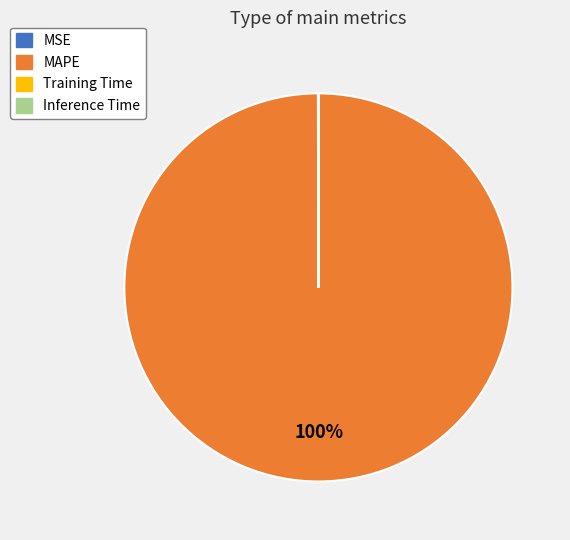

Which category has the biggest portion of the pie?

MAPE